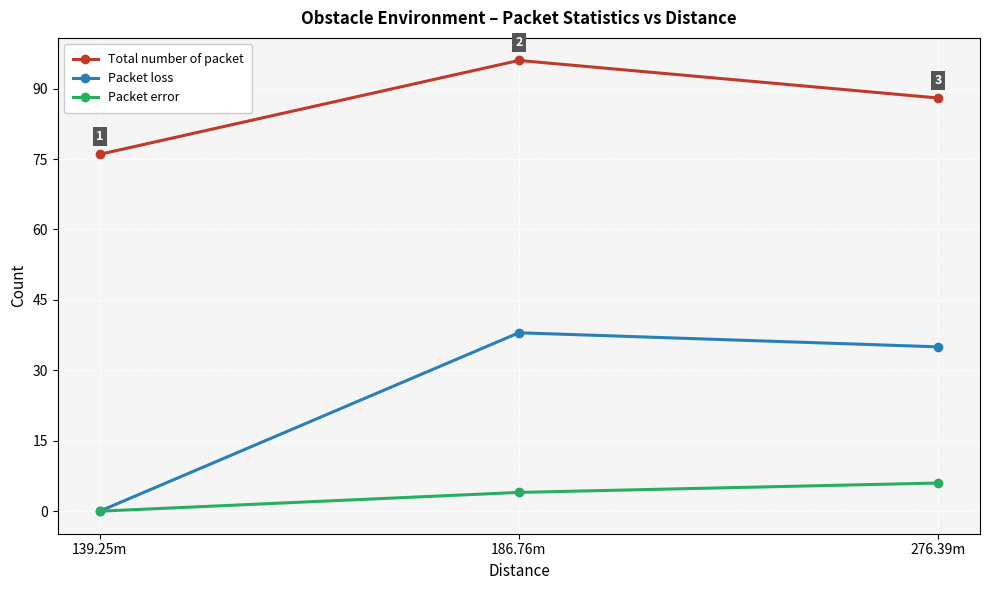

Does the chart have visible grid lines?

Yes